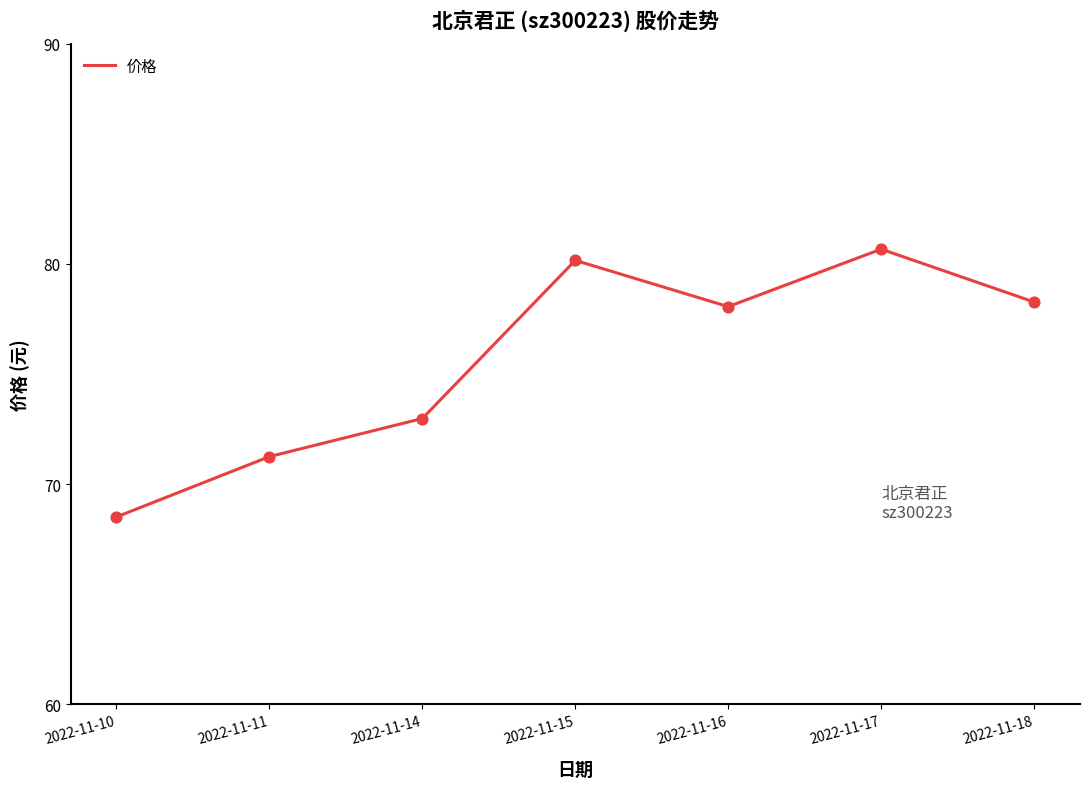

Between 2022-11-16 and 2022-11-17, which is larger?

2022-11-17